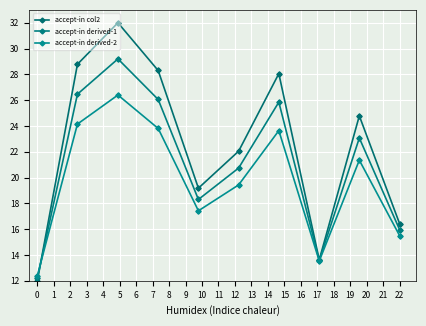

True or false: accept-in derived-1 and accept-in col2 cross at least once.

True